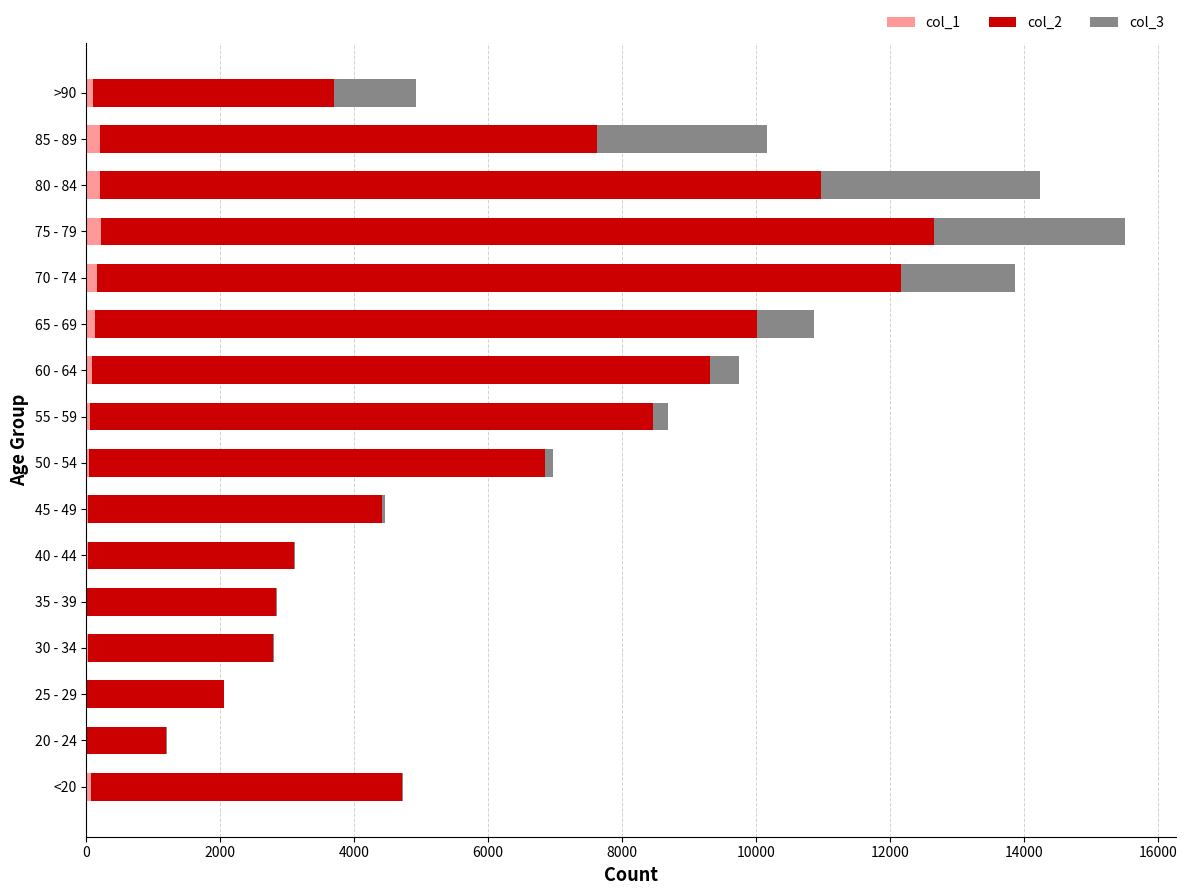

At which category is the sum across all series the highest?

75 - 79